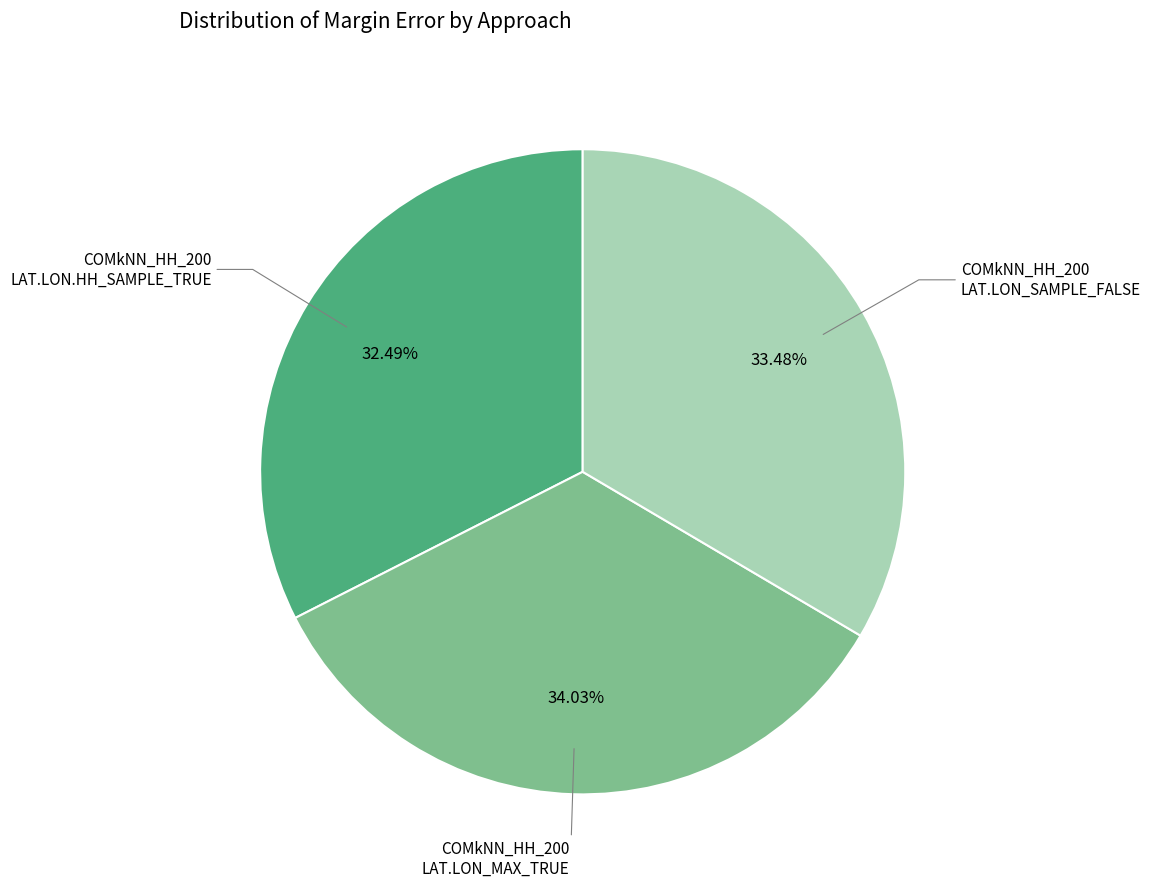

Is there any slice that represents more than half of the pie?

No